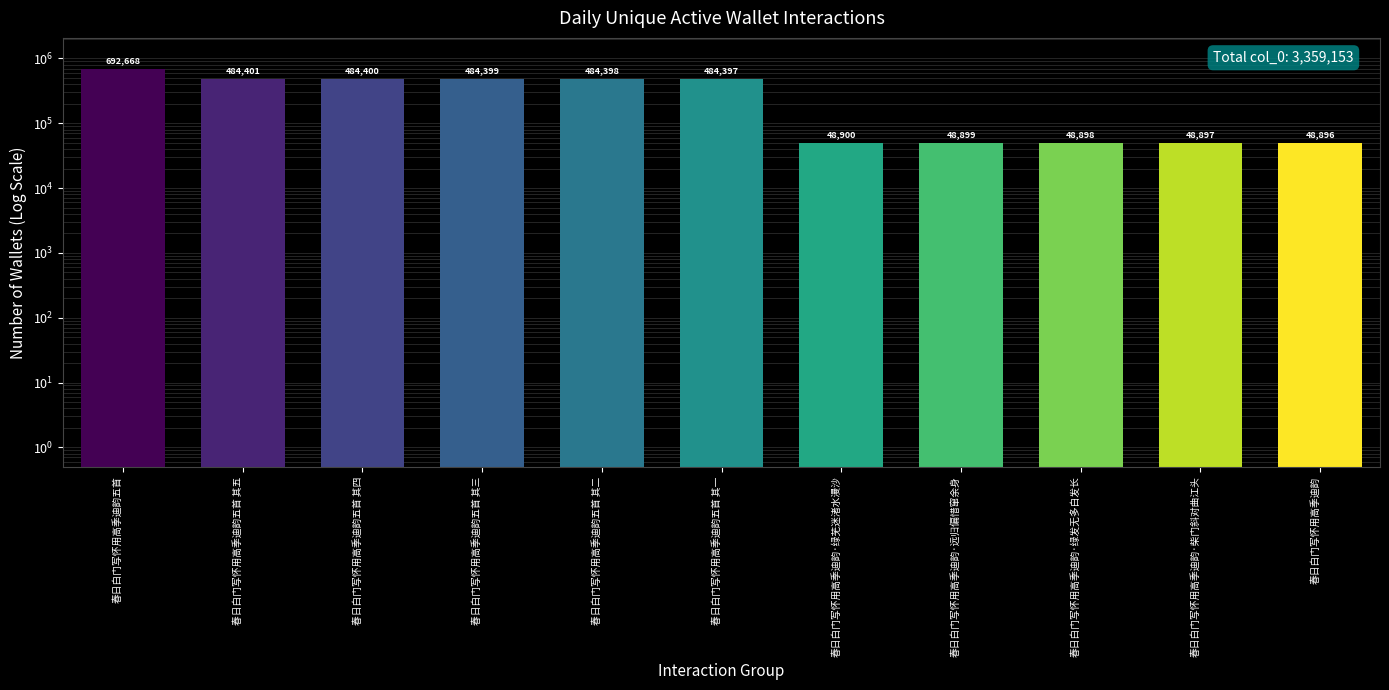

What is the sum of all values?

3359153